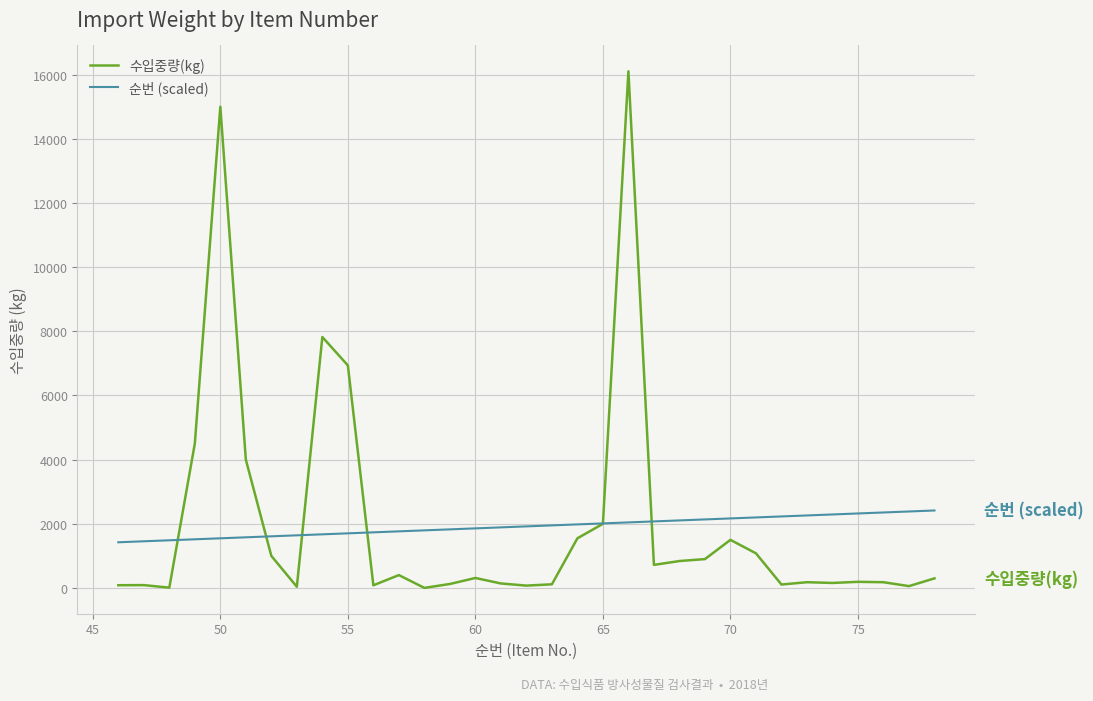

What is the lowest value of the 순번 (scaled) series?

1424.6